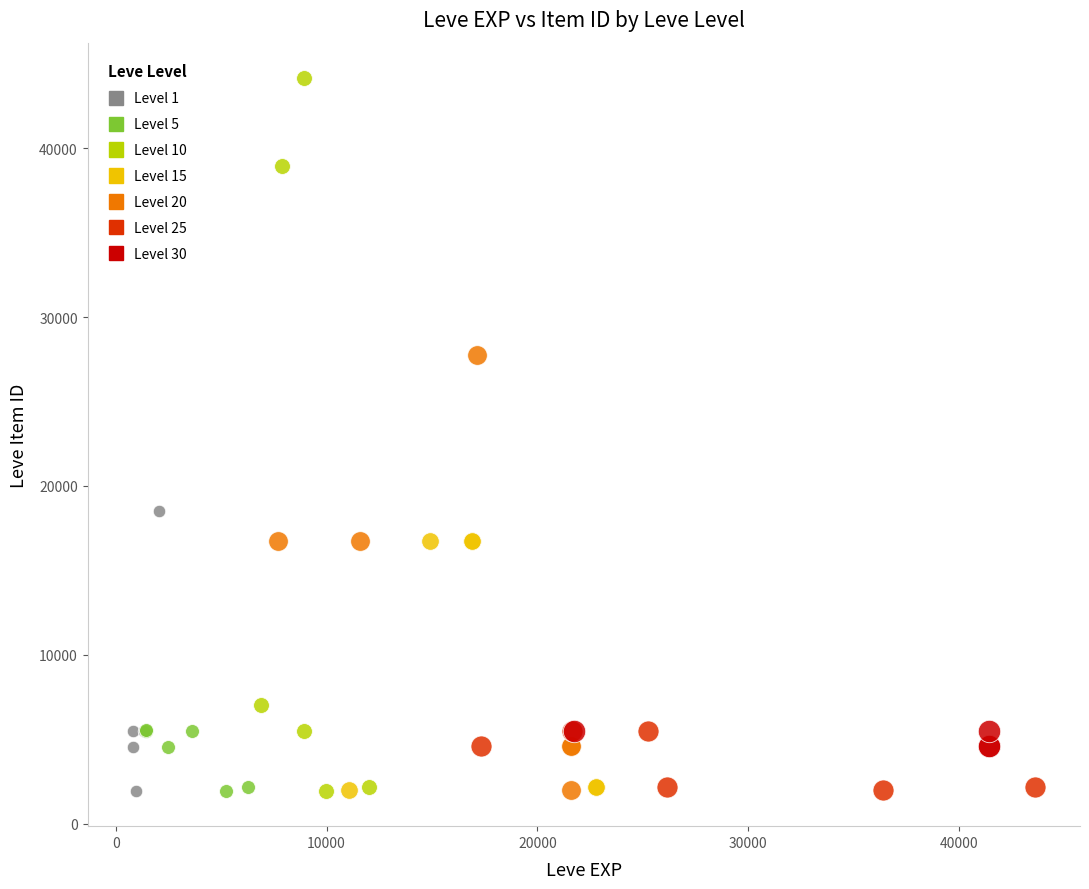

Which series has the largest Y range (max minus min)?

Level 10